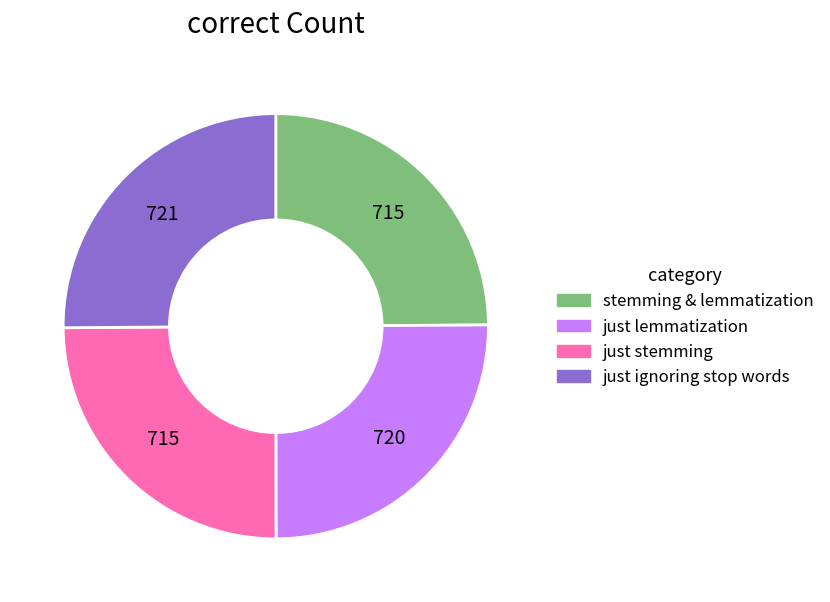

True or false: stemming & lemmatization accounts for 32% of the total.

False